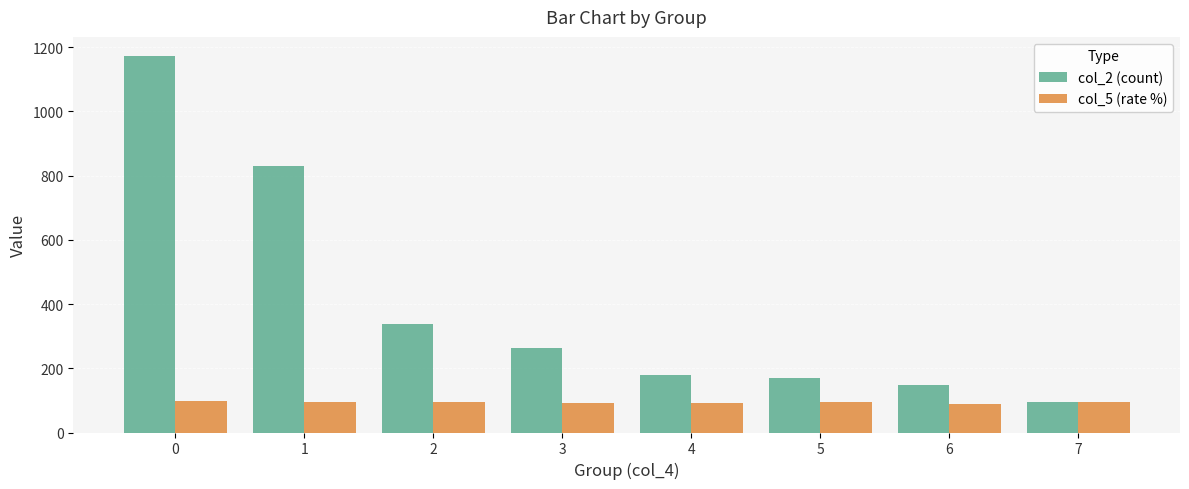

True or false: col_5 (rate %) has a value of 50.8 at 0.

False